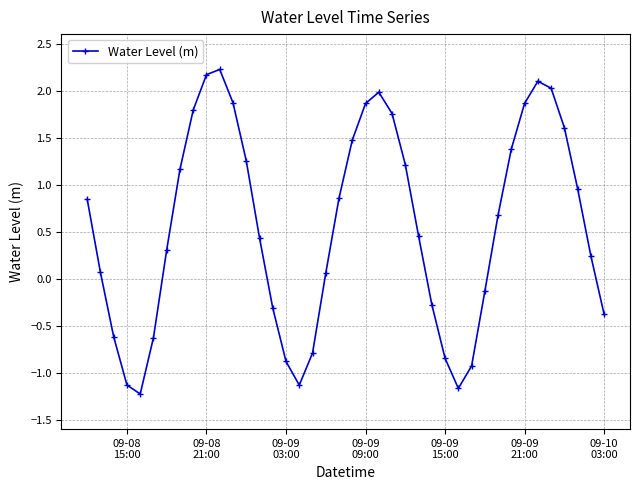

True or false: there are more than 0 points higher than both neighbors.

True